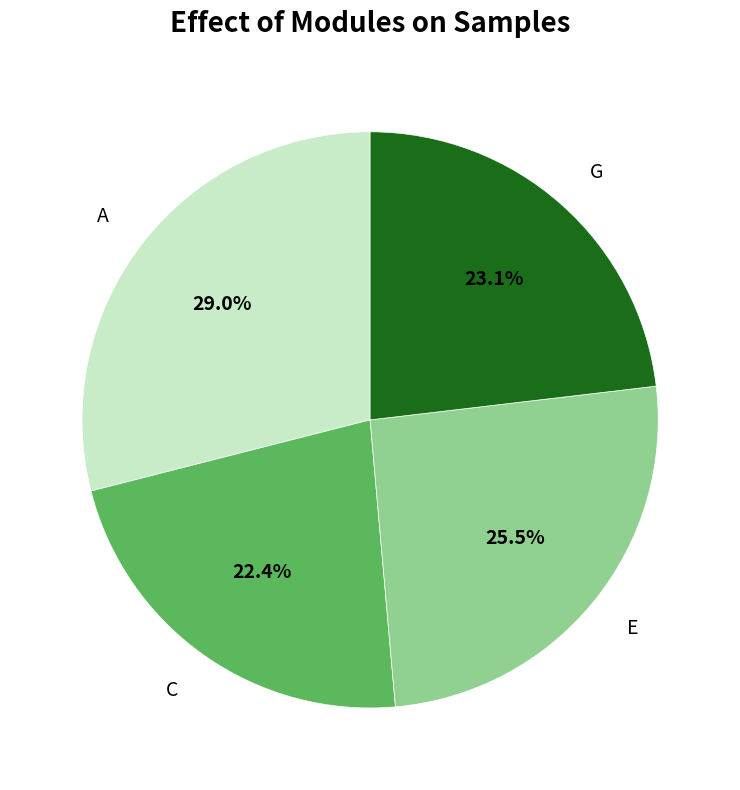

Do C and G together represent more than half of the pie?

No